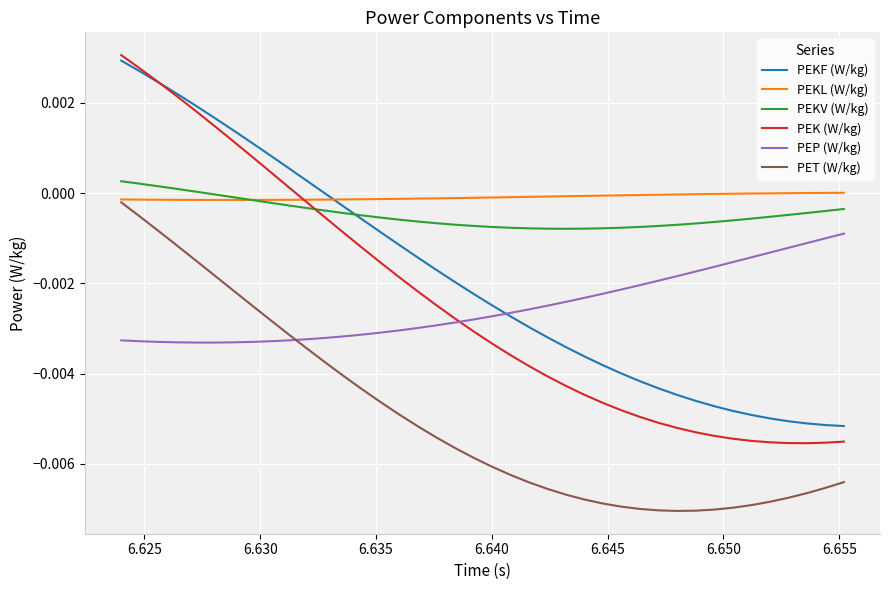

Which series has the largest range (max minus min)?

PEK (W/kg)